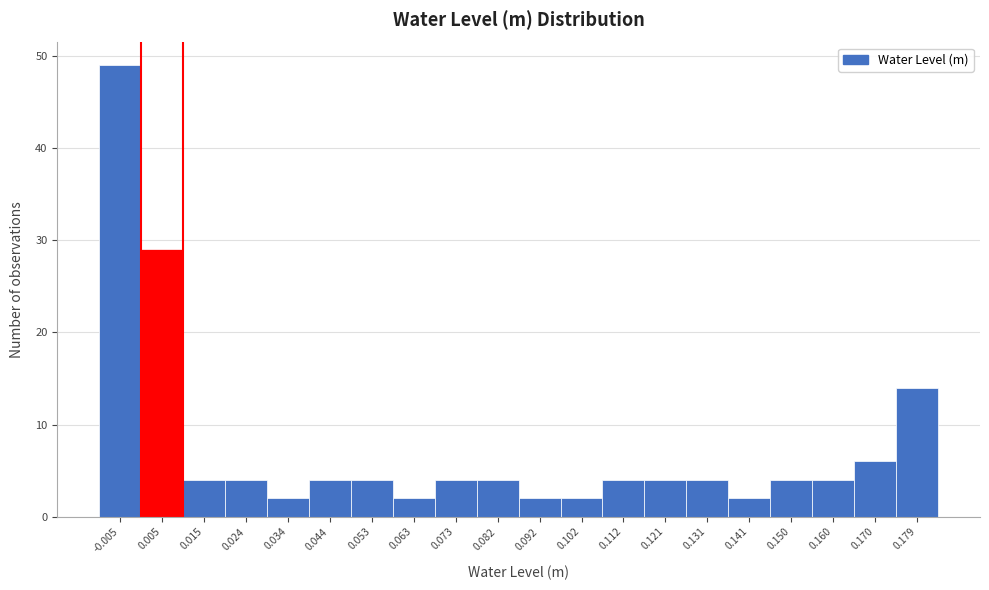

Which range on the x-axis has the tallest bar?

-0.010 to 0.000